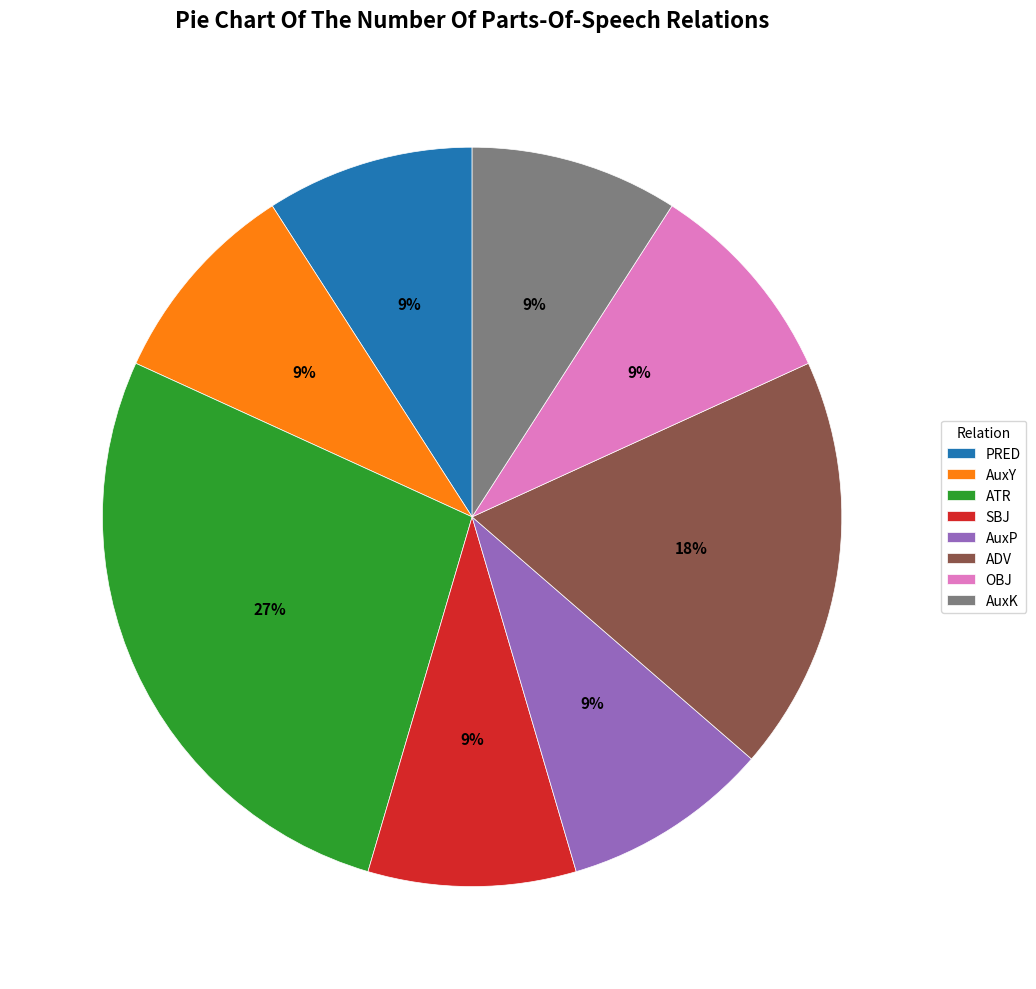

To the nearest percent, what is the difference between the SBJ and ADV slice percentages?

9%